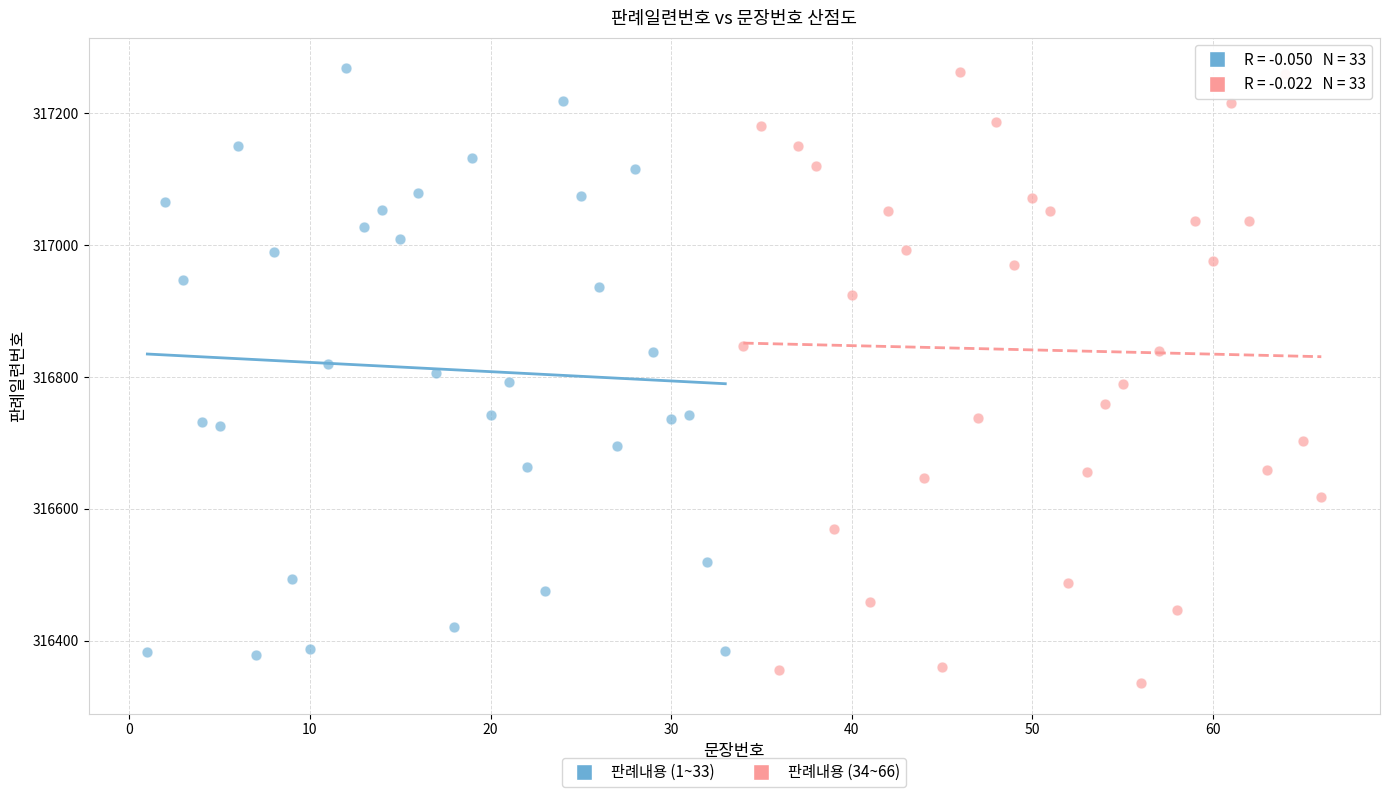

Which series contains the lowest Y value?

판례내용 (34~66)